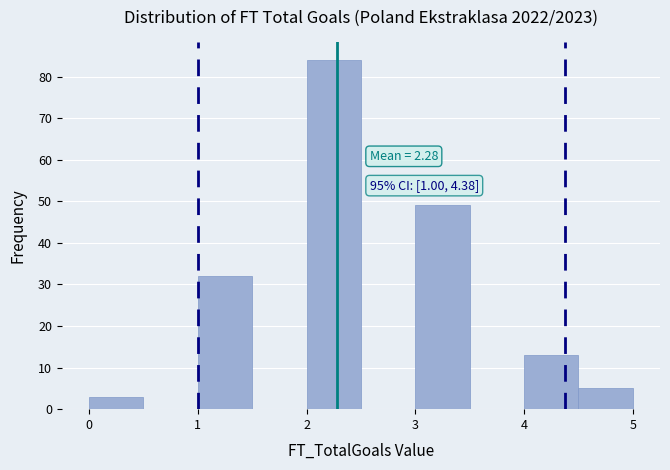

Which range on the x-axis has the tallest bar?

2.0 to 2.5